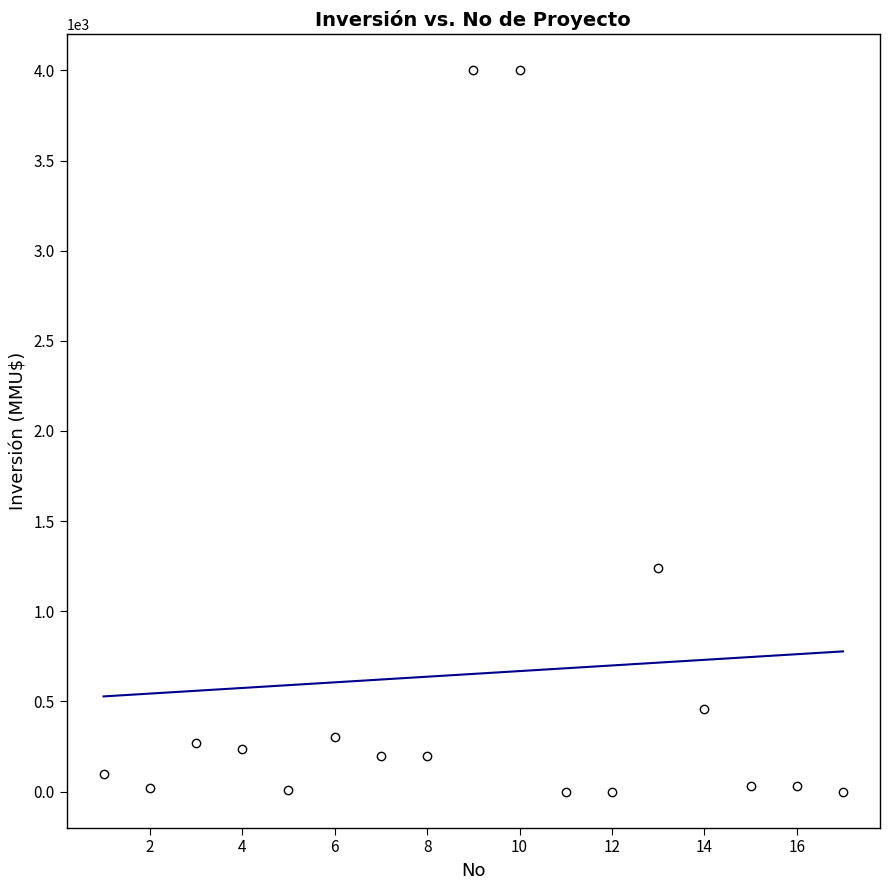

What is the range of X values (max minus min)?

16